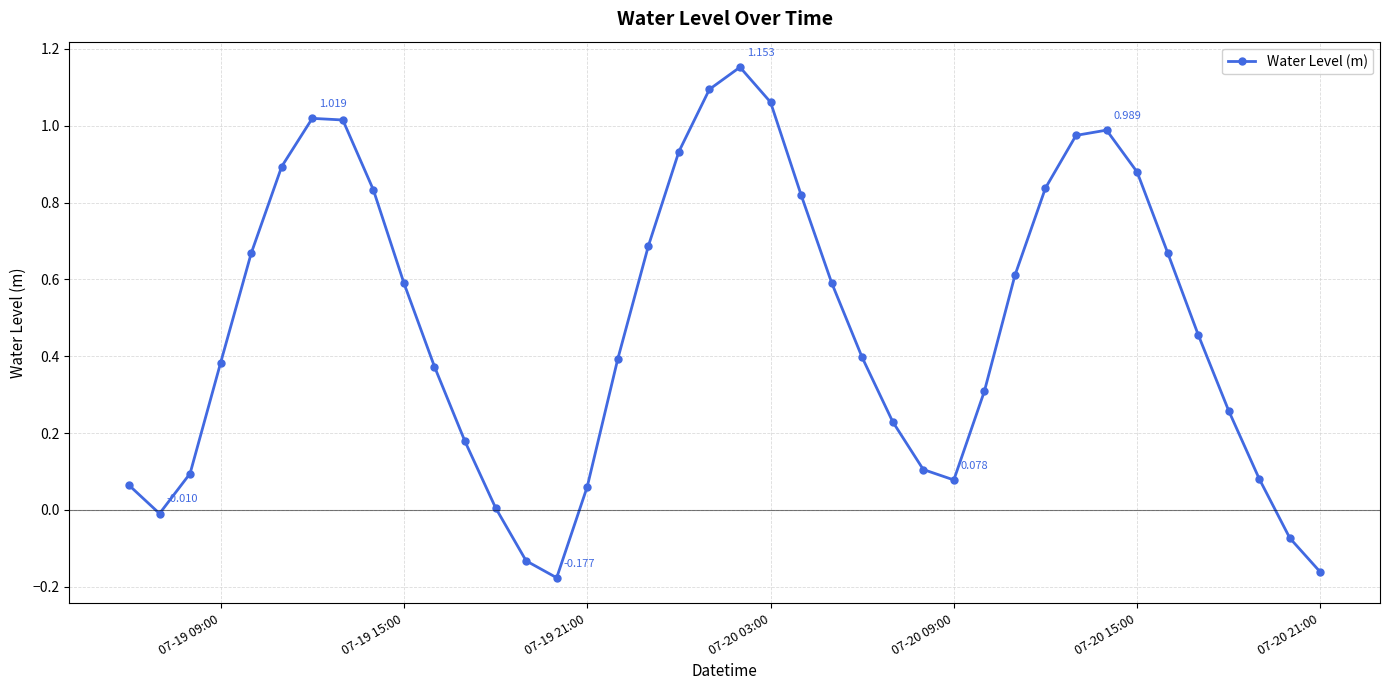

True or false: there are more than 0 points higher than both neighbors.

True